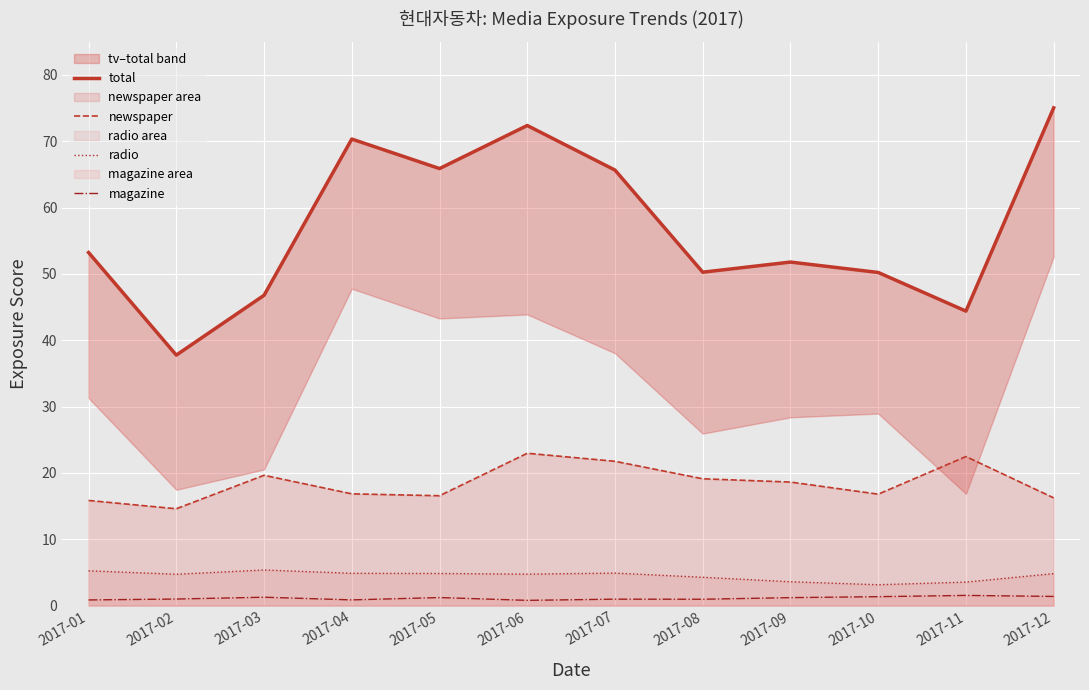

What is the sum of all radio values?

54.0